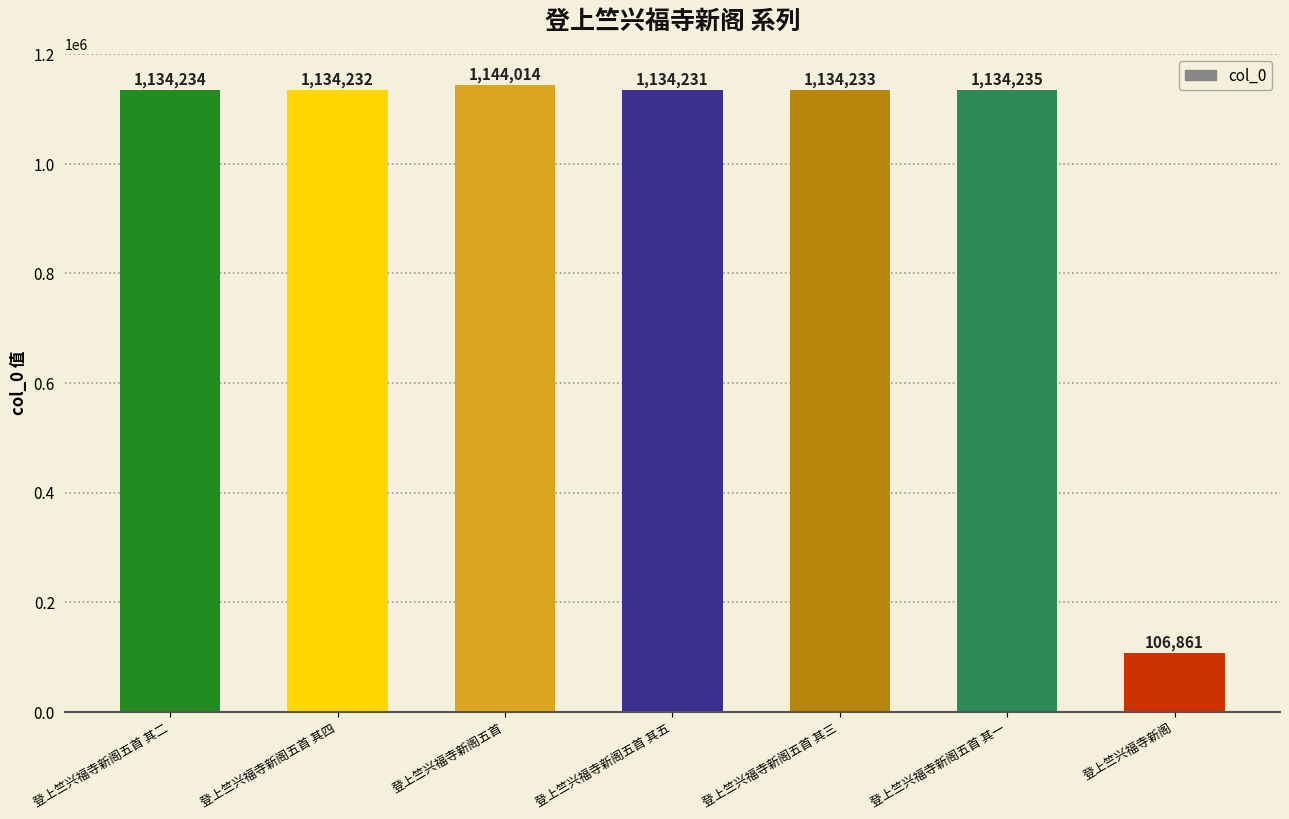

Which category has the highest value across all series?

登上竺兴福寺新阁五首